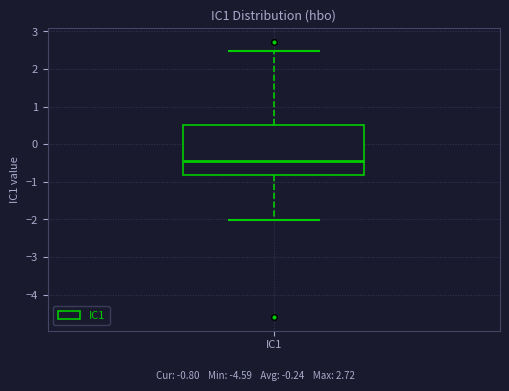

Where does the upper whisker of the box for IC1 end on the y-axis? The values are not printed on the chart, so give them approximately, as read against the axis.

2.5